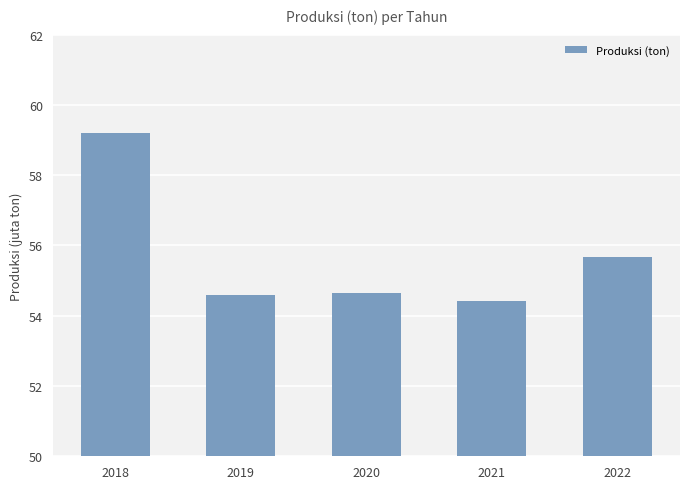

Between 2020 and 2019, which is larger?

2020